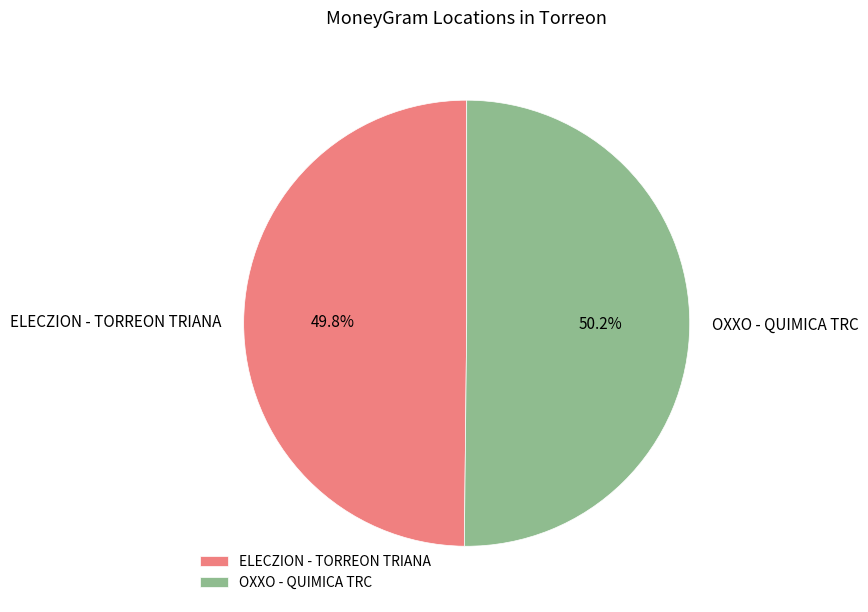

Count the number of slices in the pie.

2